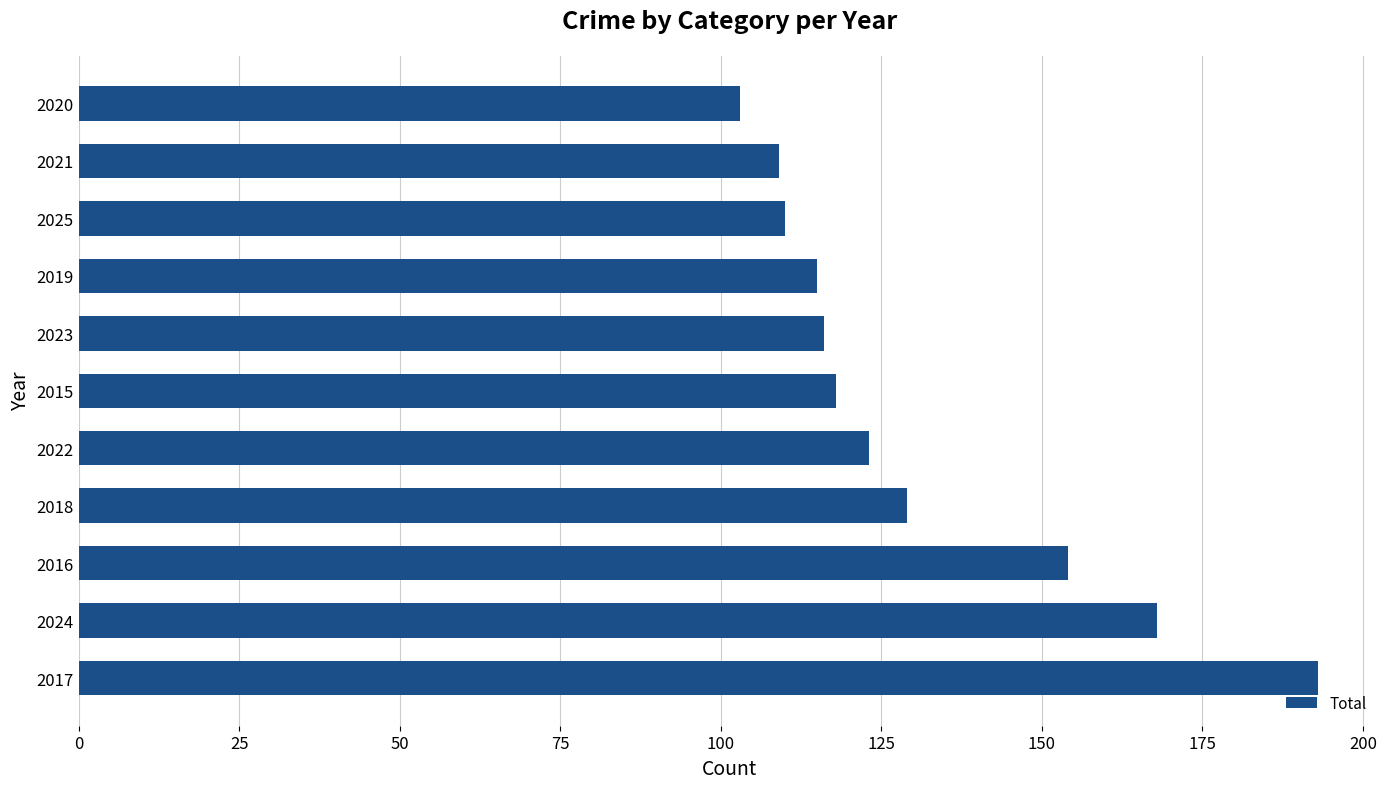

At which category does the chart reach its minimum across all series?

2020